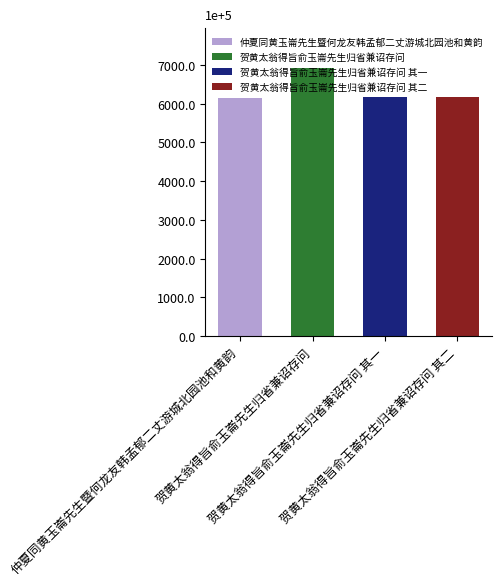

How many values are below 616109?

2